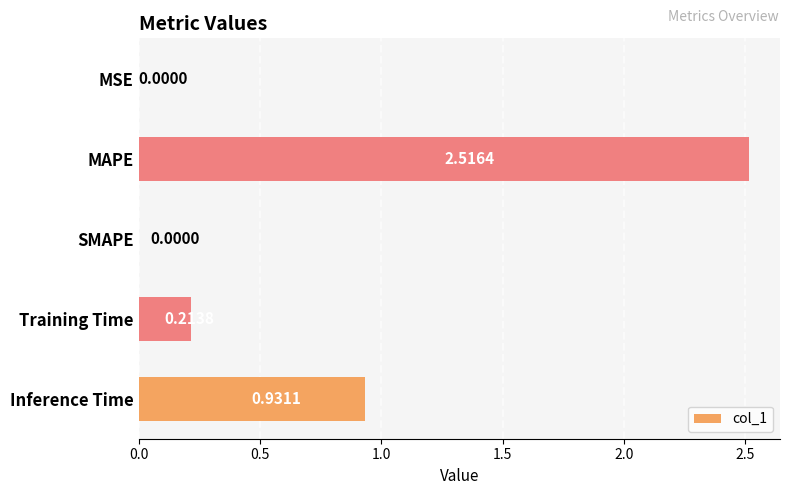

Between Training Time and Inference Time, which is larger?

Inference Time